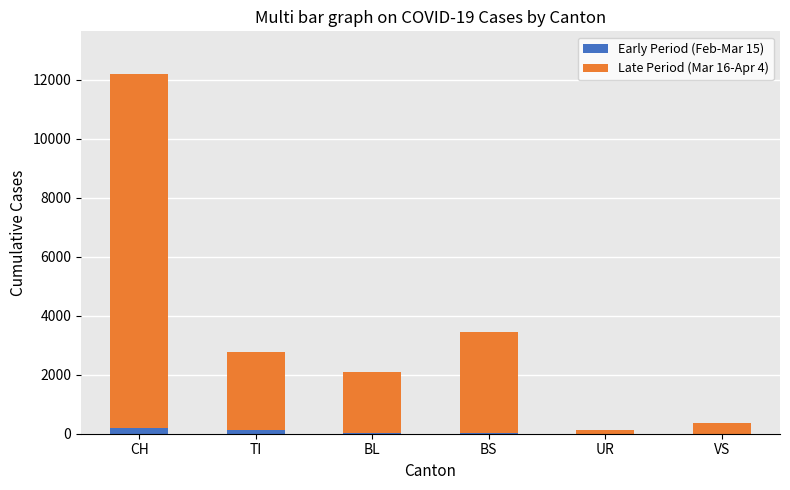

At which category is the sum across all series the highest?

CH